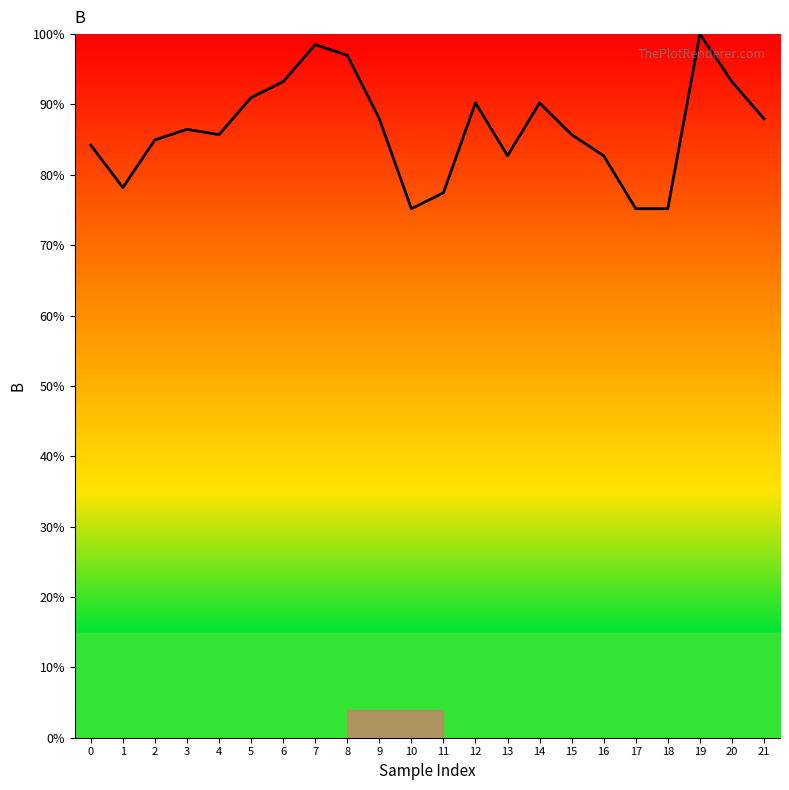

What is the average value?

86.5